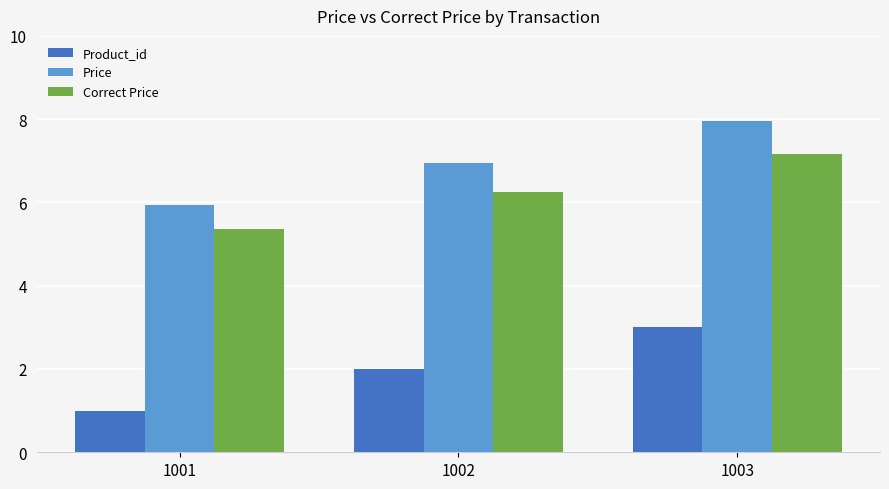

Which category has the lowest value in the Product_id series?

1001